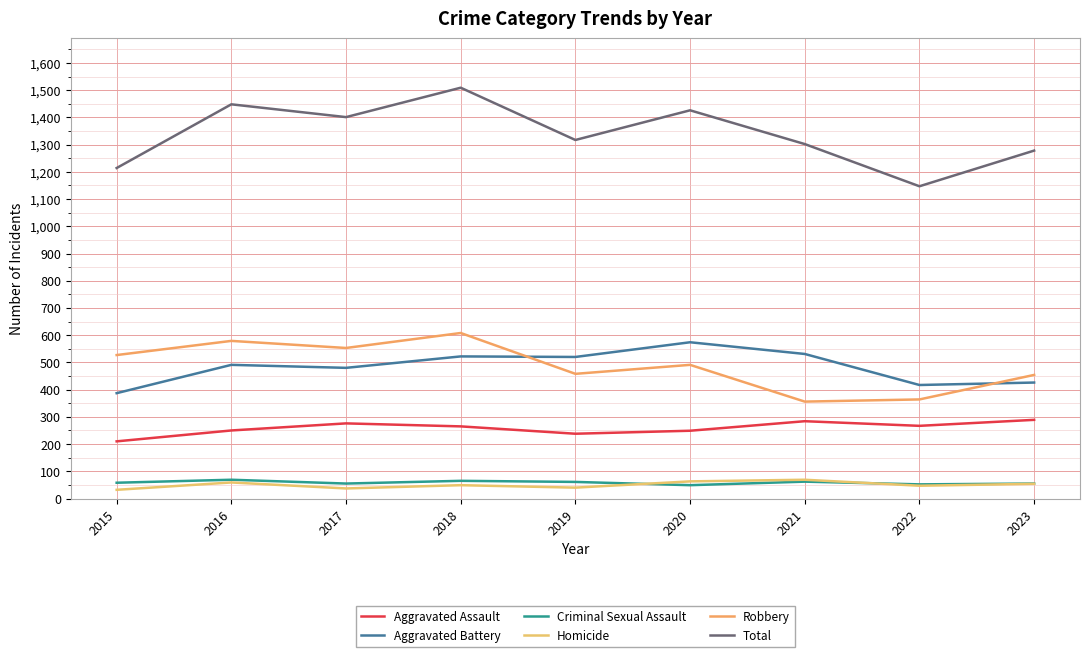

At 2016, list the series in order from smallest to largest.

Homicide, Criminal Sexual Assault, Aggravated Assault, Aggravated Battery, Robbery, Total